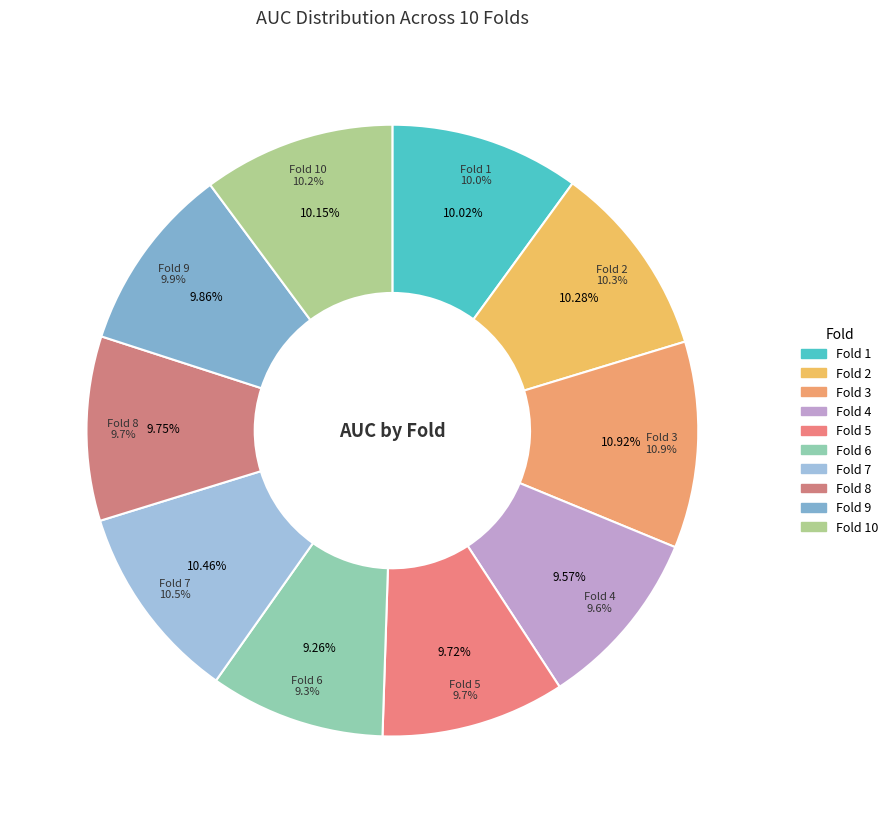

True or false: 8 accounts for 1% of the total.

False